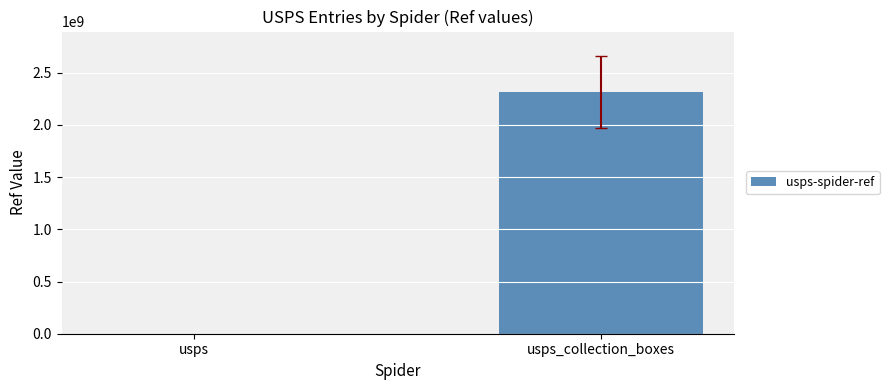

What is the maximum value shown in the chart?

2314700002